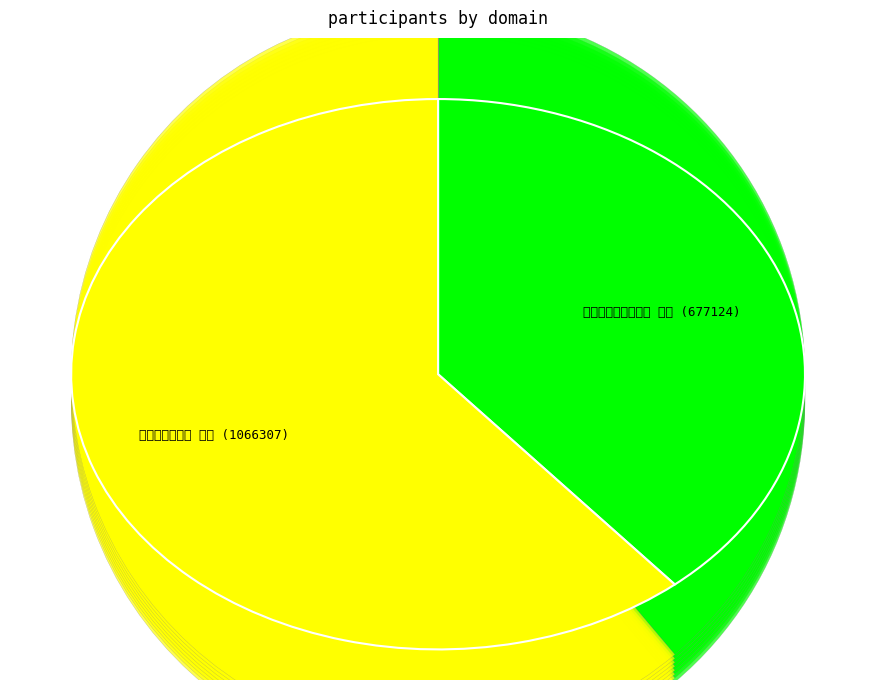

How much of the chart is everything except 西湖寄沈无回于黄岩 其一?

61.2%